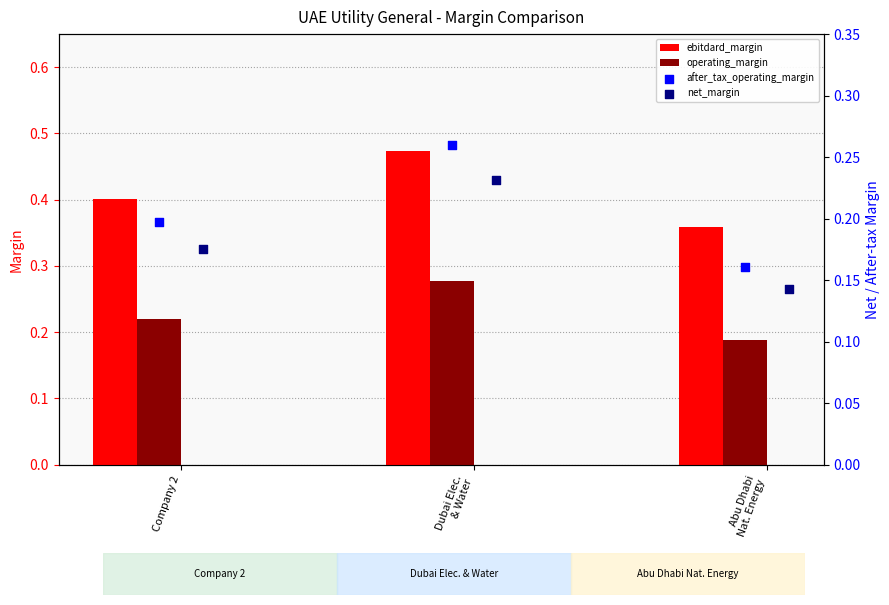

Which series has the largest total across all categories?

ebitdard_margin